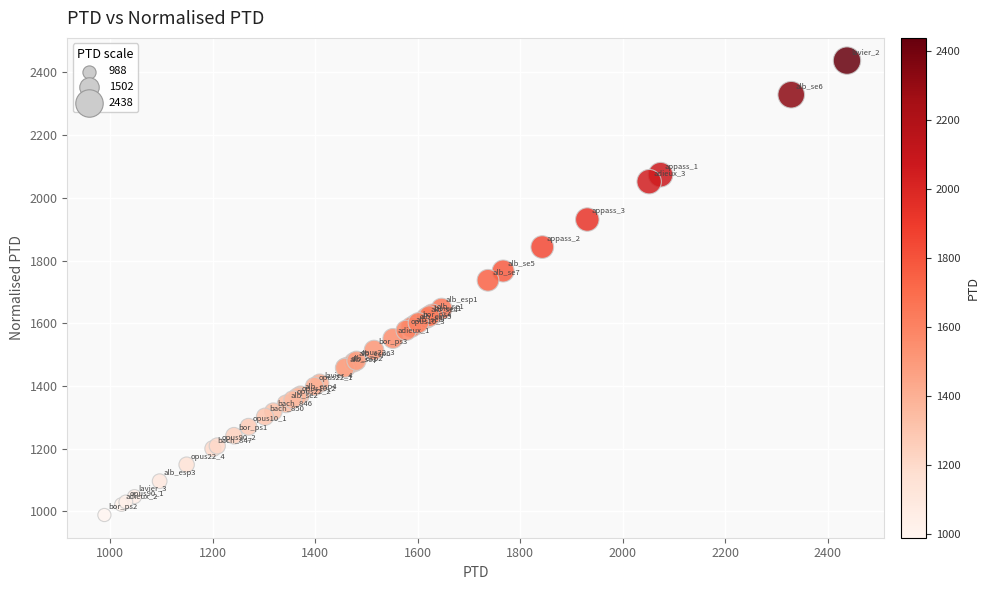

What Y value in the scatter plot is closest to 1712?

1736.9